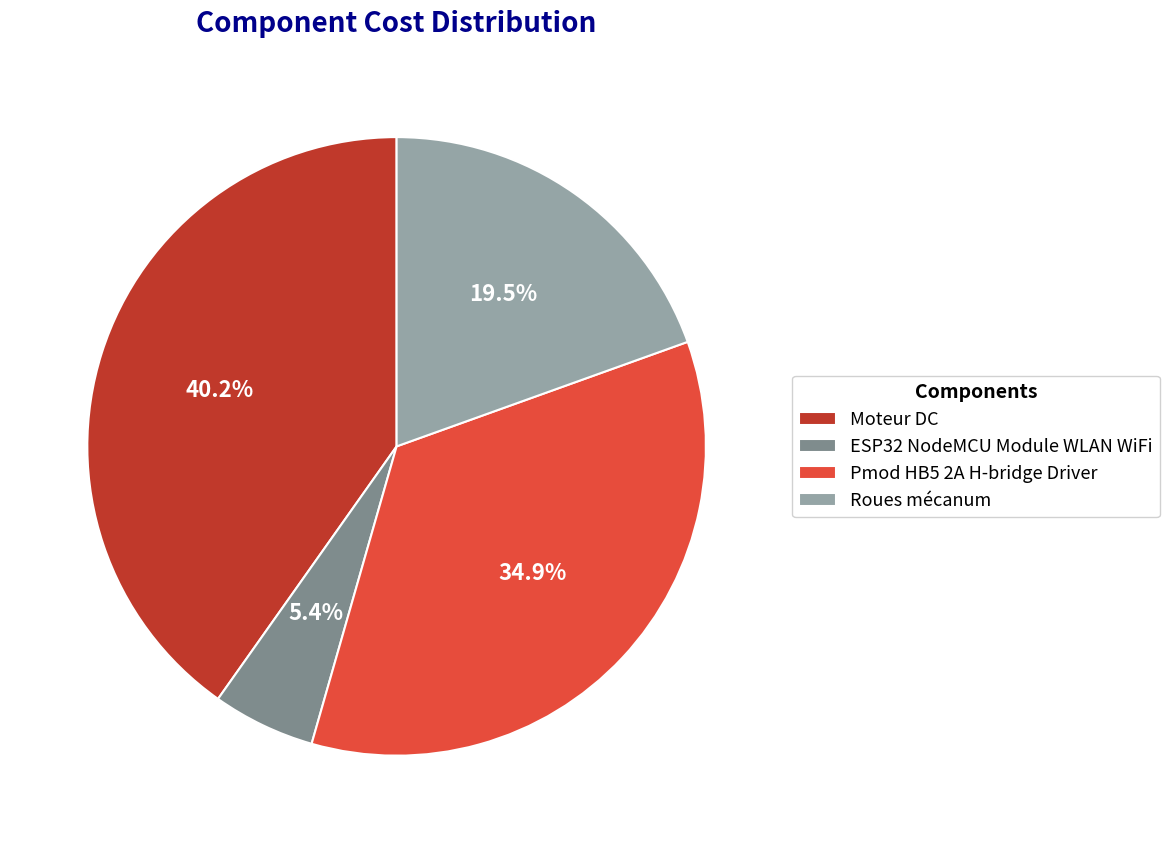

To the nearest percent, what percentage of the pie is Pmod HB5 2A H-bridge Driver?

35%